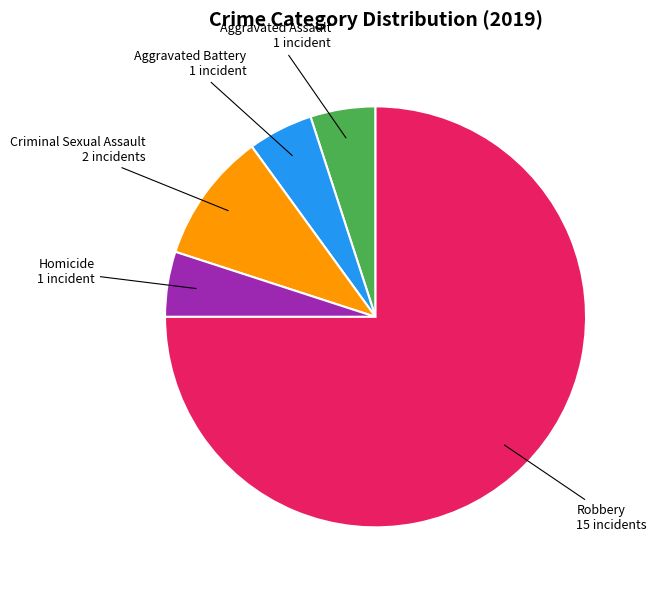

Does any single category account for the majority?

Yes